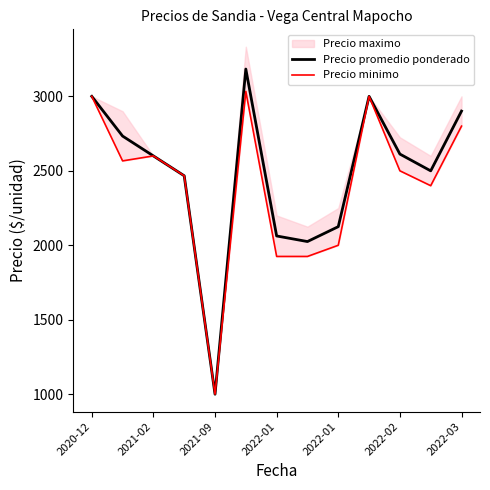

What is the difference between the Precio promedio ponderado values at 7 and 9?

975.0